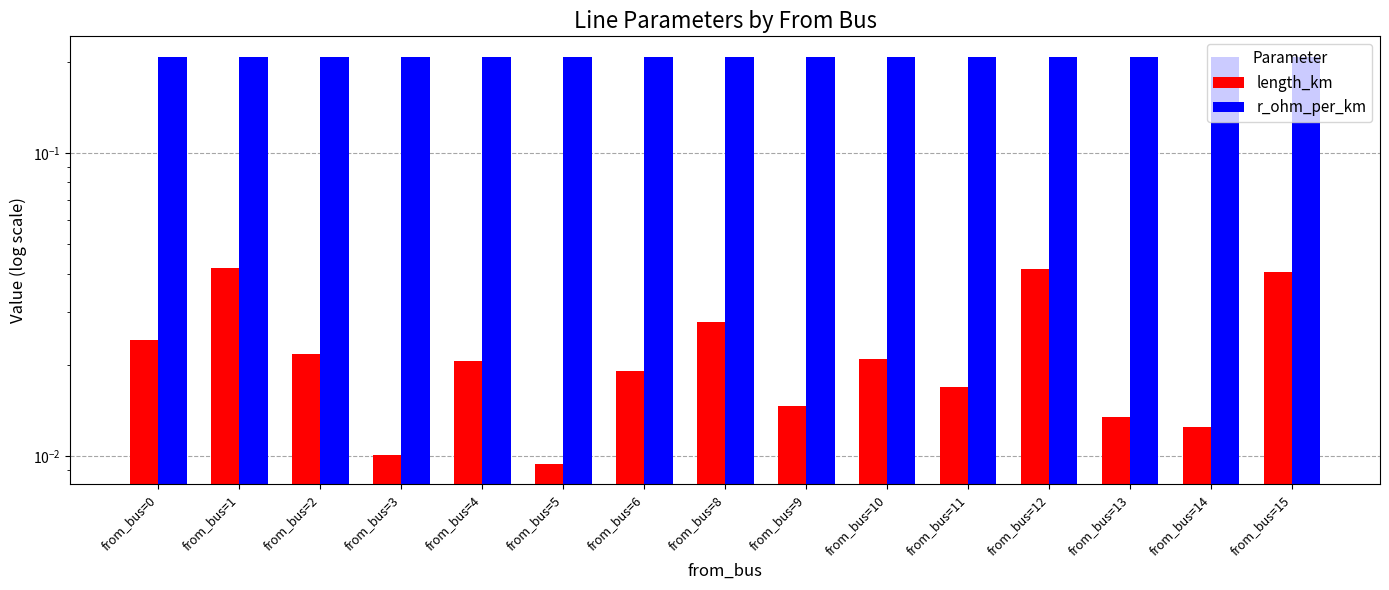

Count the number of categories in the chart.

15